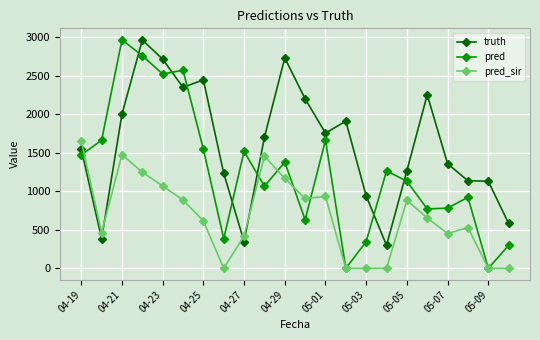

Which series has the largest total across all categories?

truth